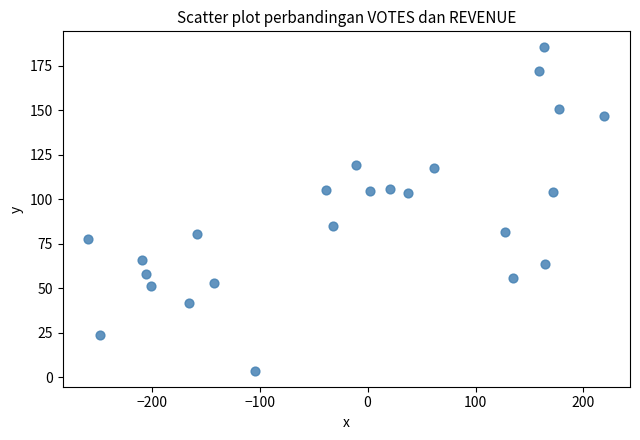

What is the range of Y values (max minus min)?

181.6